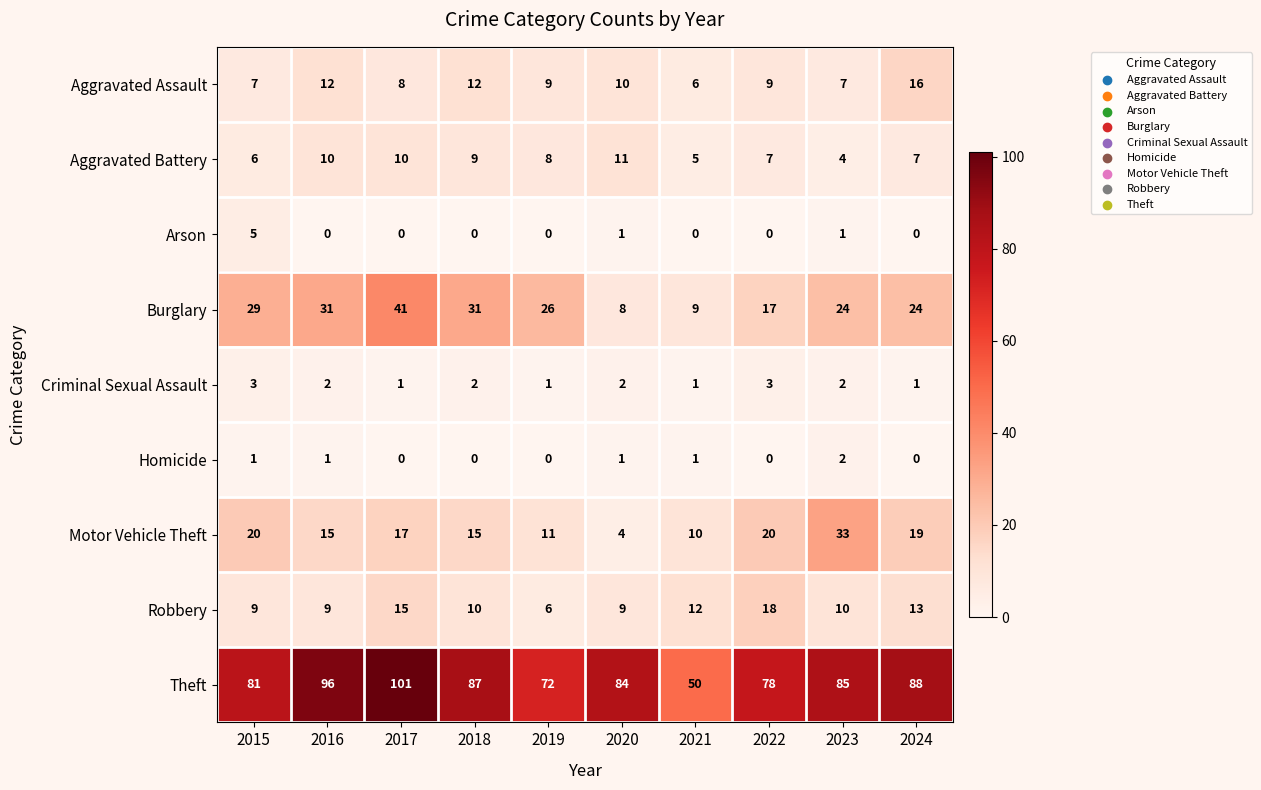

At which category is the sum across all series the highest?

2017